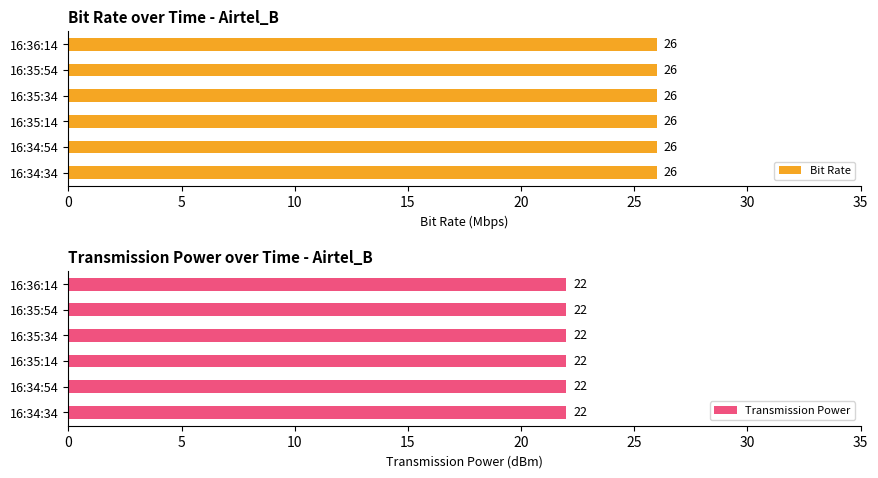

Reading left to right, transcribe all the data shown in this chart.

Bit Rate: 16:34:34=26	16:34:54=26	16:35:14=26	16:35:34=26	16:35:54=26	16:36:14=26
Transmission Power: 16:34:34=22	16:34:54=22	16:35:14=22	16:35:34=22	16:35:54=22	16:36:14=22